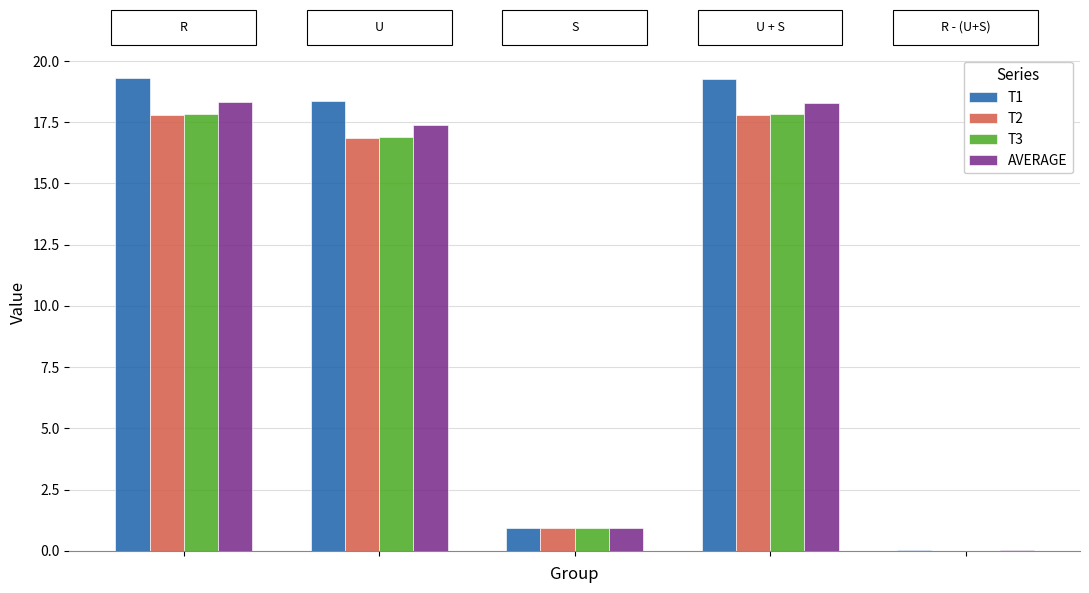

What is the sum of all T2 values?

53.4